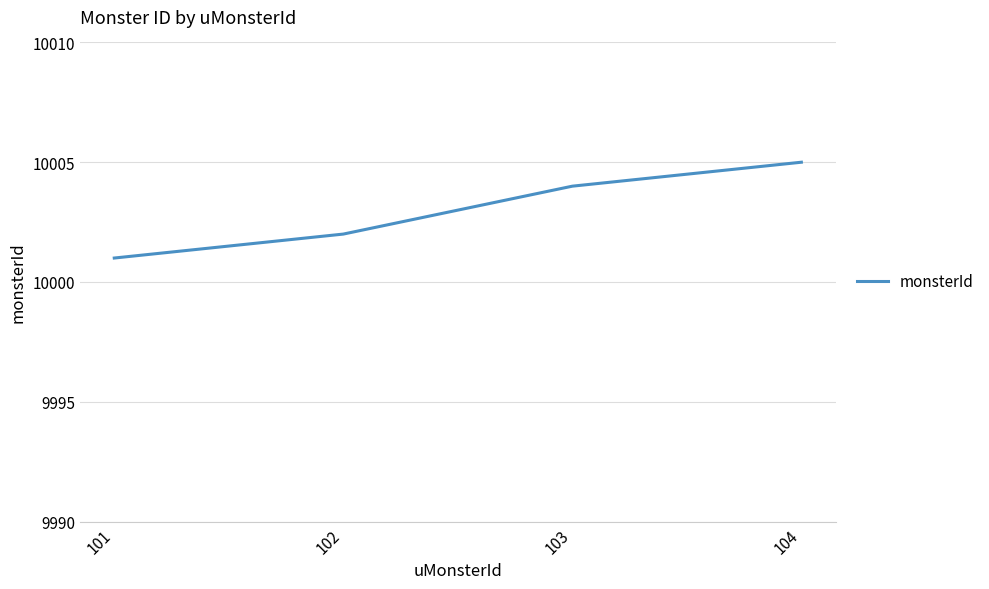

List the labels in order of value, largest first.

104, 103, 102, 101